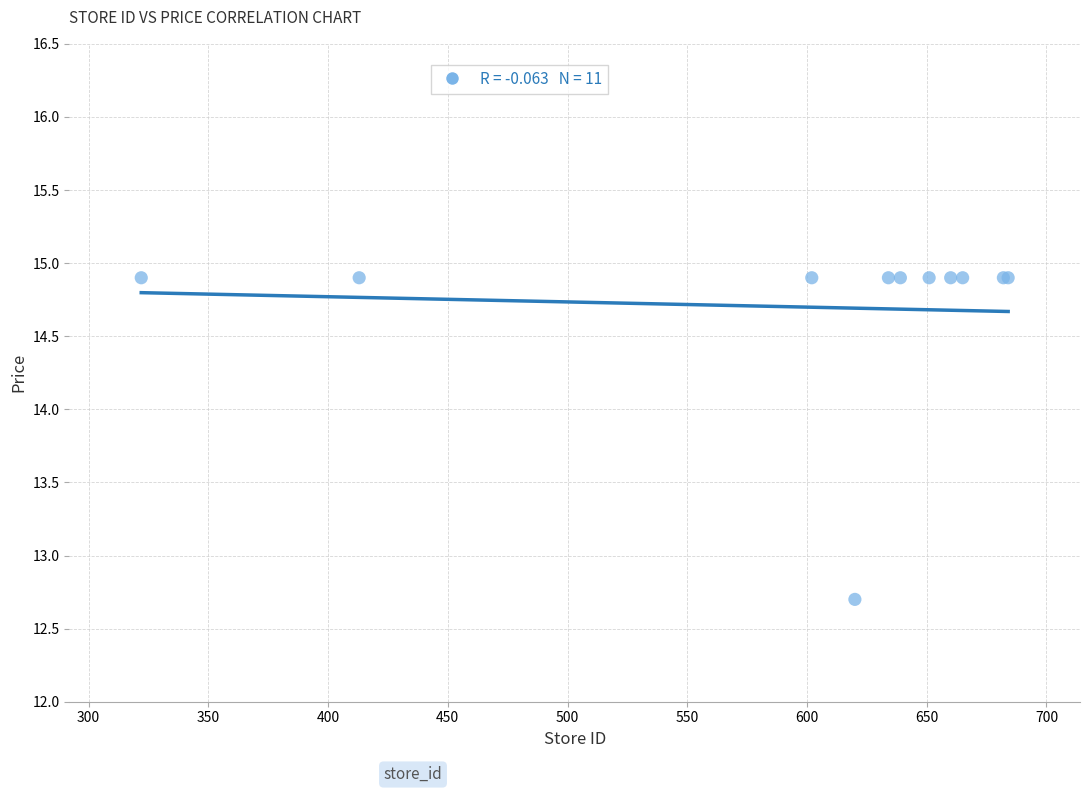

What Y value in the scatter plot is closest to 13?

12.7